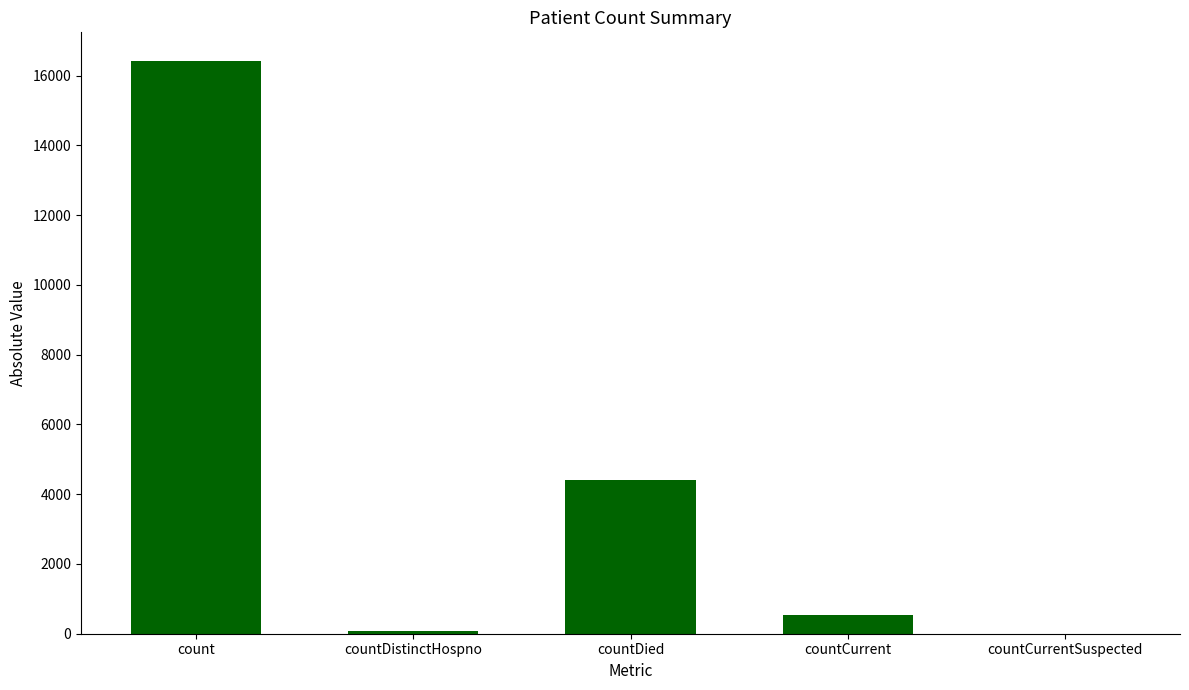

What is the sum of all values?

21447